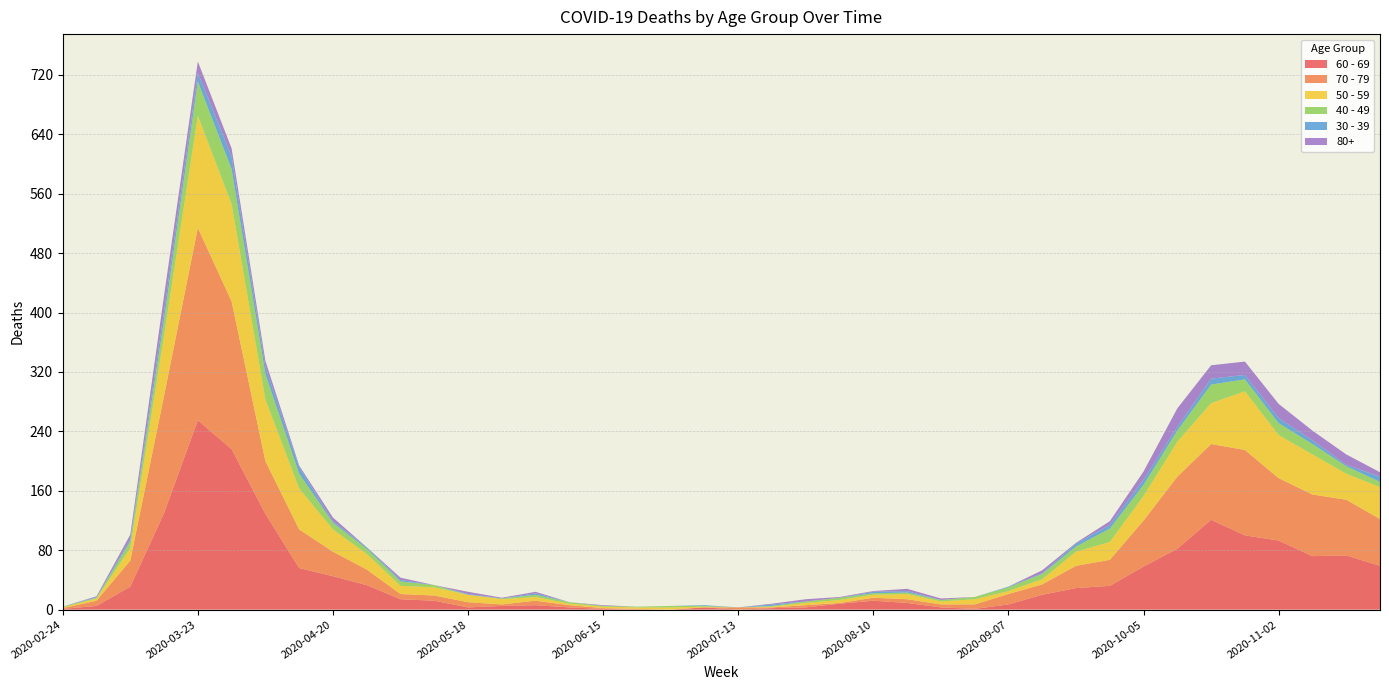

Reading left to right, list all the values displayed in this chart.

60 - 69: 1	5	31	130	255	216	129	56	45	33	14	12	3	5	6	3	1	0	0	3	0	2	3	8	12	9	3	1	7	20	29	32	58	82	121	100	93	72	73	59
70 - 79: 1	7	35	158	259	199	71	52	33	21	7	7	7	2	6	3	1	1	0	0	3	1	3	1	4	5	4	6	14	14	30	35	62	97	102	115	84	83	75	63
50 - 59: 1	3	17	81	151	131	83	55	30	21	11	11	10	7	5	2	2	2	3	1	0	1	3	4	4	7	4	7	4	7	19	24	33	47	55	79	58	54	35	43
40 - 49: 1	1	9	21	46	47	34	20	9	7	6	3	0	1	3	2	1	1	2	1	0	1	2	3	2	2	2	3	5	7	7	18	15	15	25	16	16	14	10	7
30 - 39: 0	1	3	12	12	17	10	9	2	2	2	0	1	0	2	0	0	0	0	1	0	2	0	0	2	2	0	0	1	1	4	5	7	5	8	6	7	5	2	7
80+: 0	1	6	21	15	11	8	2	5	0	3	0	3	1	2	0	1	0	0	0	0	1	3	1	1	3	2	0	0	4	1	5	11	25	18	18	19	13	14	6